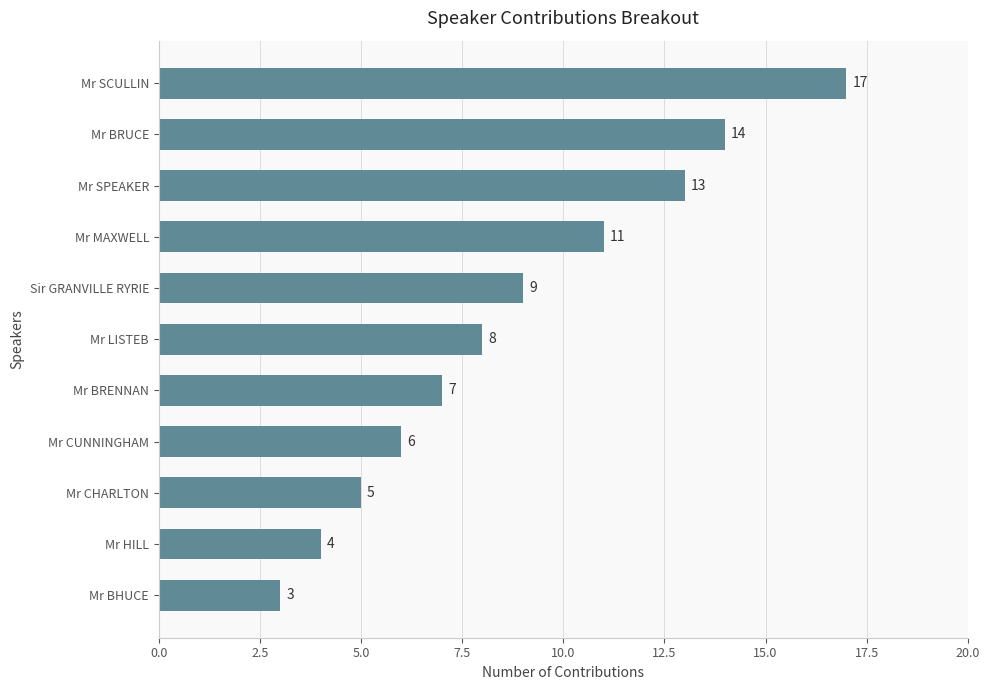

What is the minimum value shown in the chart?

3